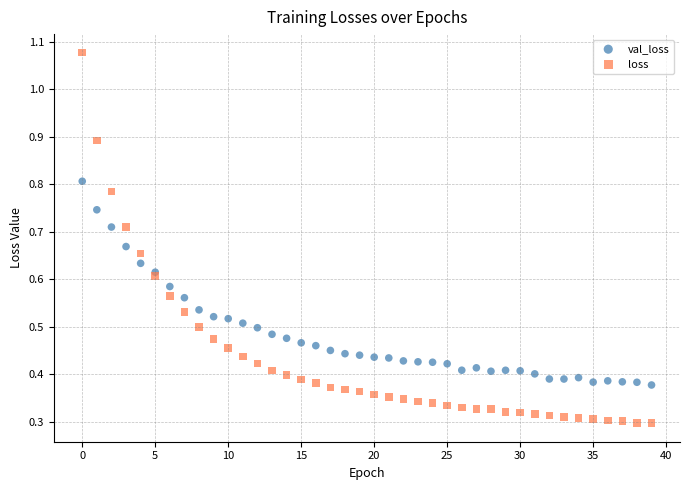

Which series reaches the maximum Y coordinate?

loss